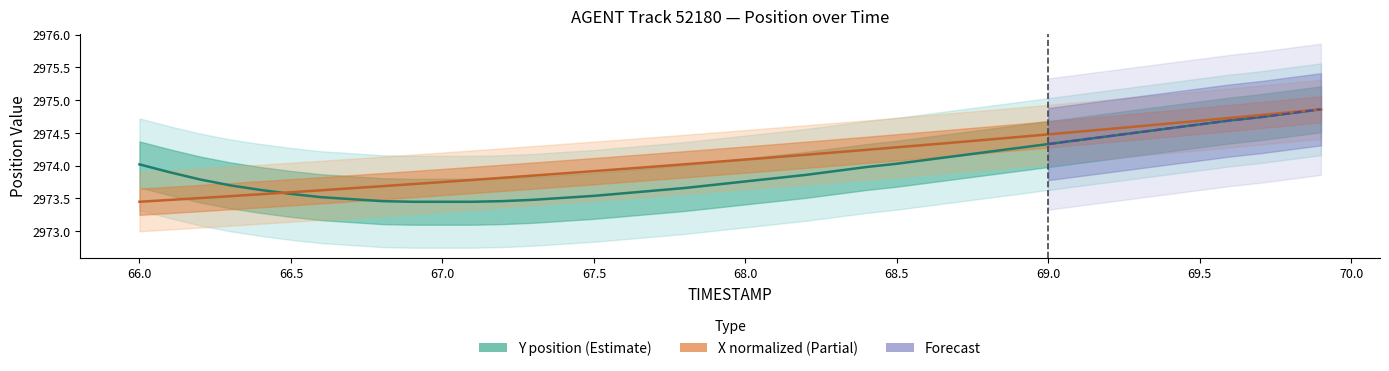

At 67.7, list the series in order from largest to smallest.

X, Y